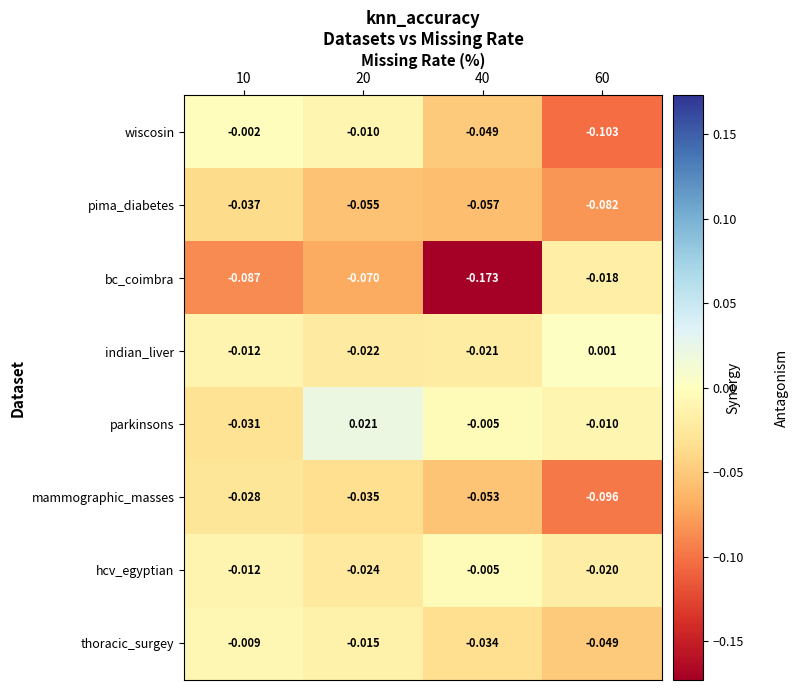

List the series in order of their peak value, highest first.

parkinsons, indian_liver, wiscosin, hcv_egyptian, thoracic_surgey, bc_coimbra, mammographic_masses, pima_diabetes